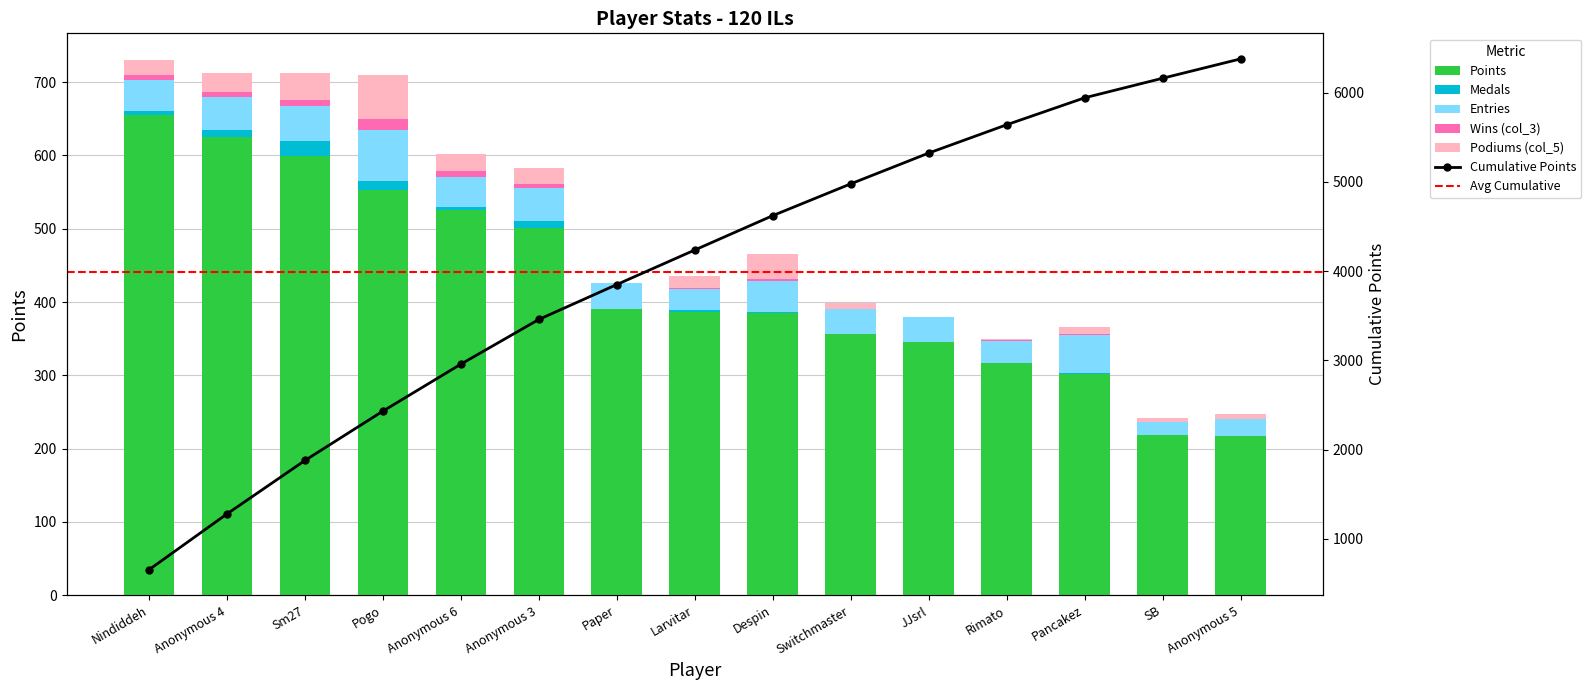

Reading left to right, list all the values displayed in this chart.

Points: 655	625	599	553	526	501	391	387	385	356	345	317	302	219	217
Medals: 6	9	20	12	3	9	0	2	1	0	0	0	1	0	0
Entries: 42	45	49	70	42	45	35	29	42	35	35	30	52	17	23
col_3: 7	8	8	15	8	6	0	1	4	0	0	1	1	0	0
col_5: 20	26	36	59	23	22	0	17	34	7	0	1	10	6	7